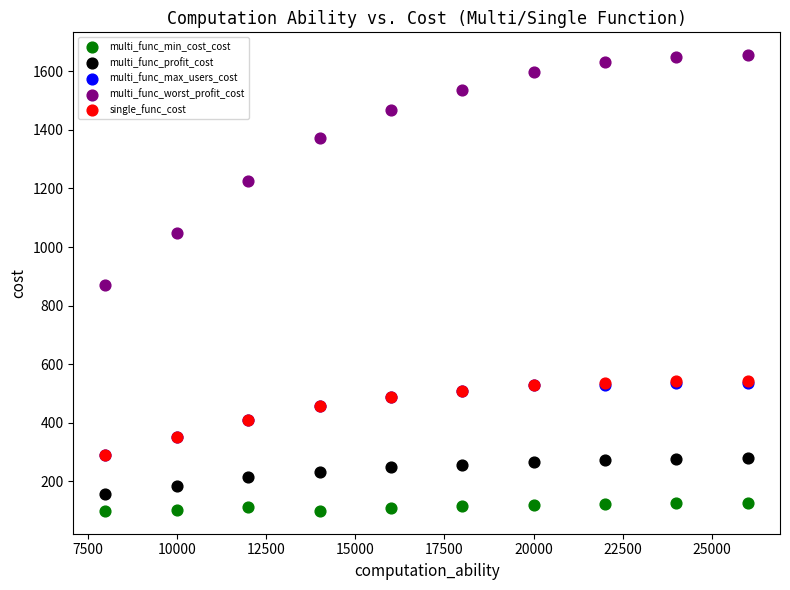

What are all the series names shown in the legend?

multi_func_min_cost_cost, multi_func_profit_cost, multi_func_max_users_cost, multi_func_worst_profit_cost, single_func_cost